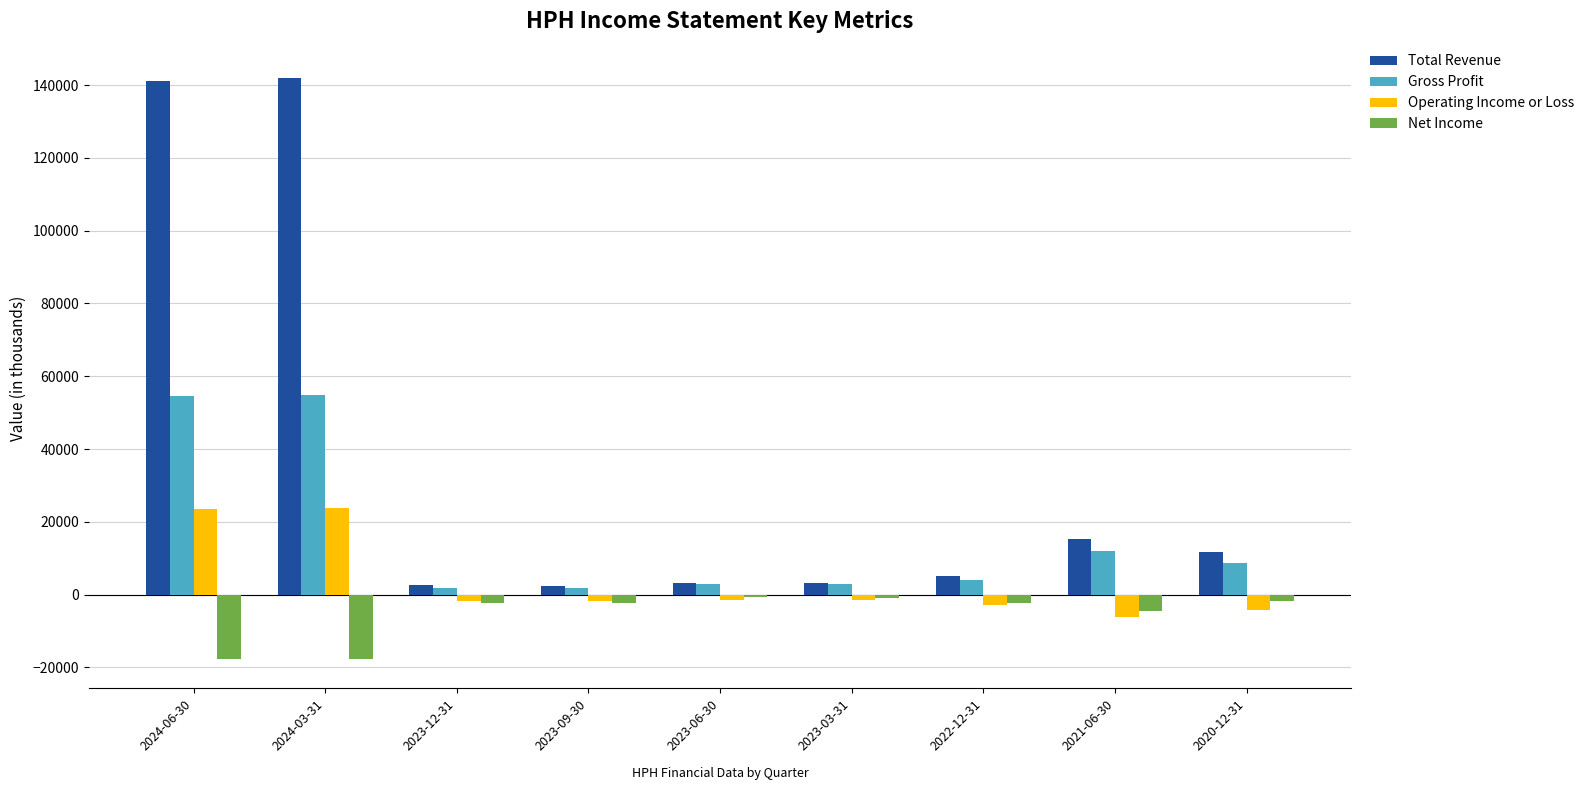

What is the average value of the Total Revenue series?

36278